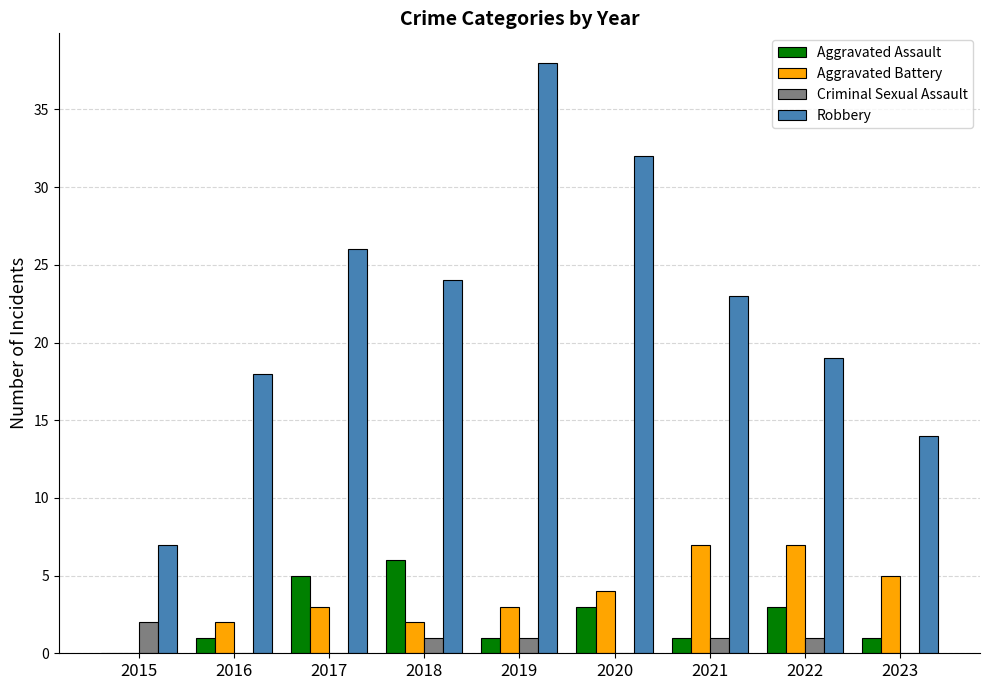

Read the Robbery value at 2022.

19